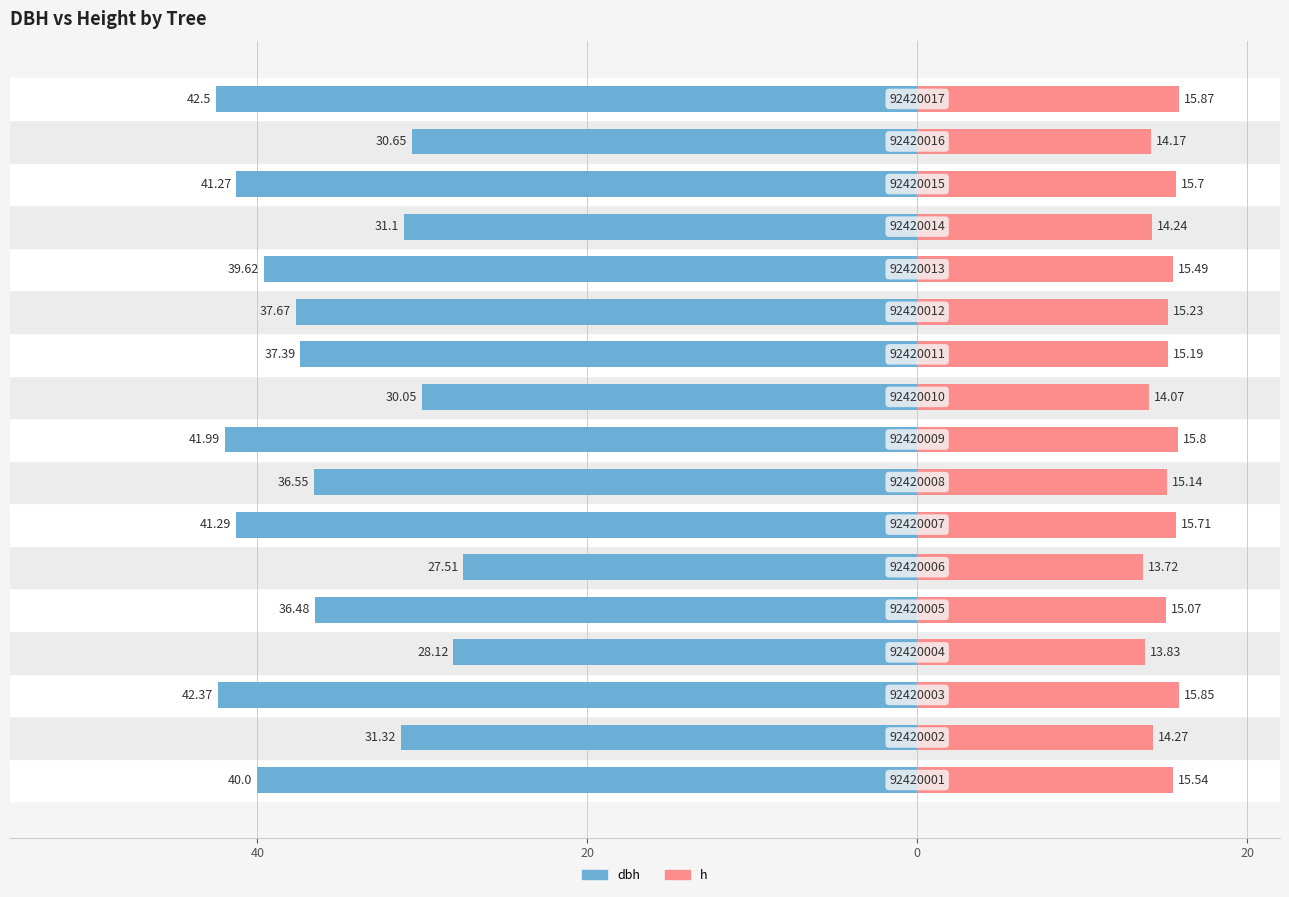

What is the difference between the second highest and second lowest values in the dbh series?

14.2